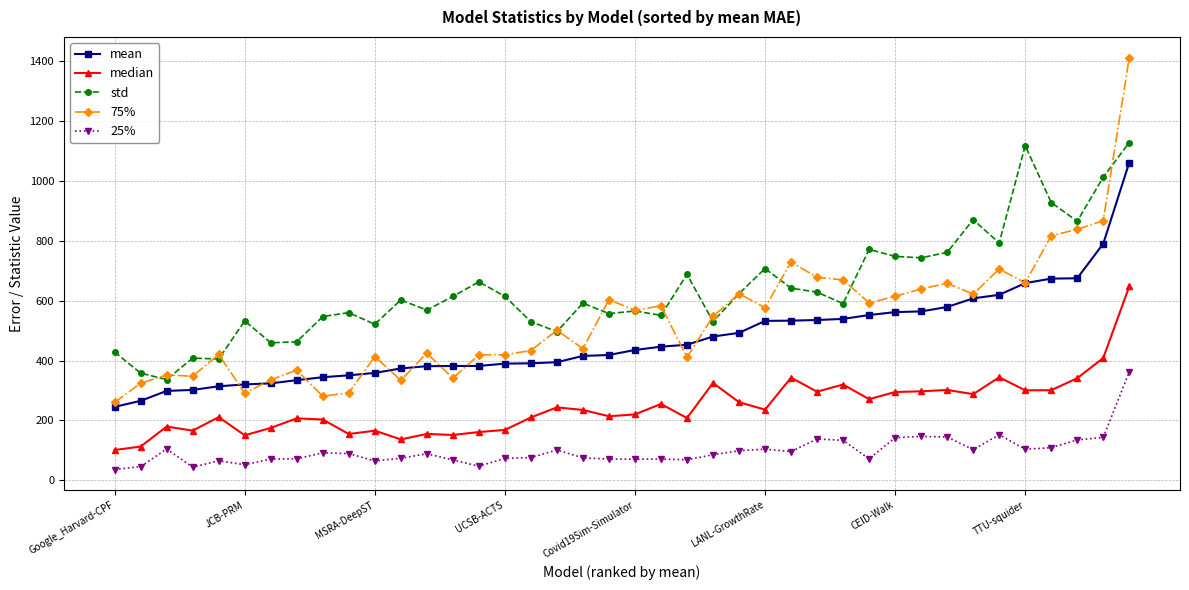

True or false: median and std intersect in this chart.

False